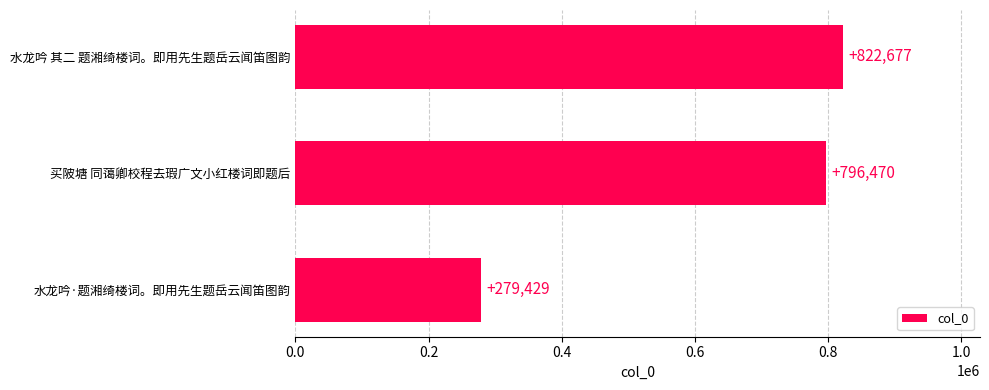

What is the sum of all values?

1898576